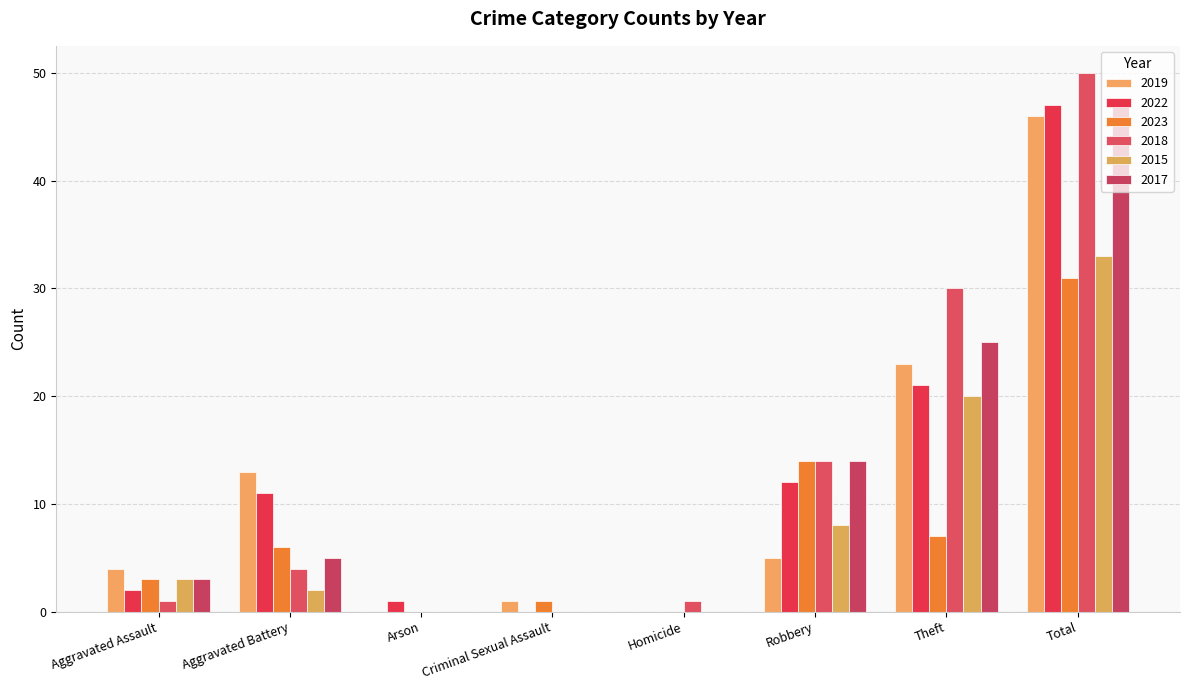

How many groups of bars are there?

8